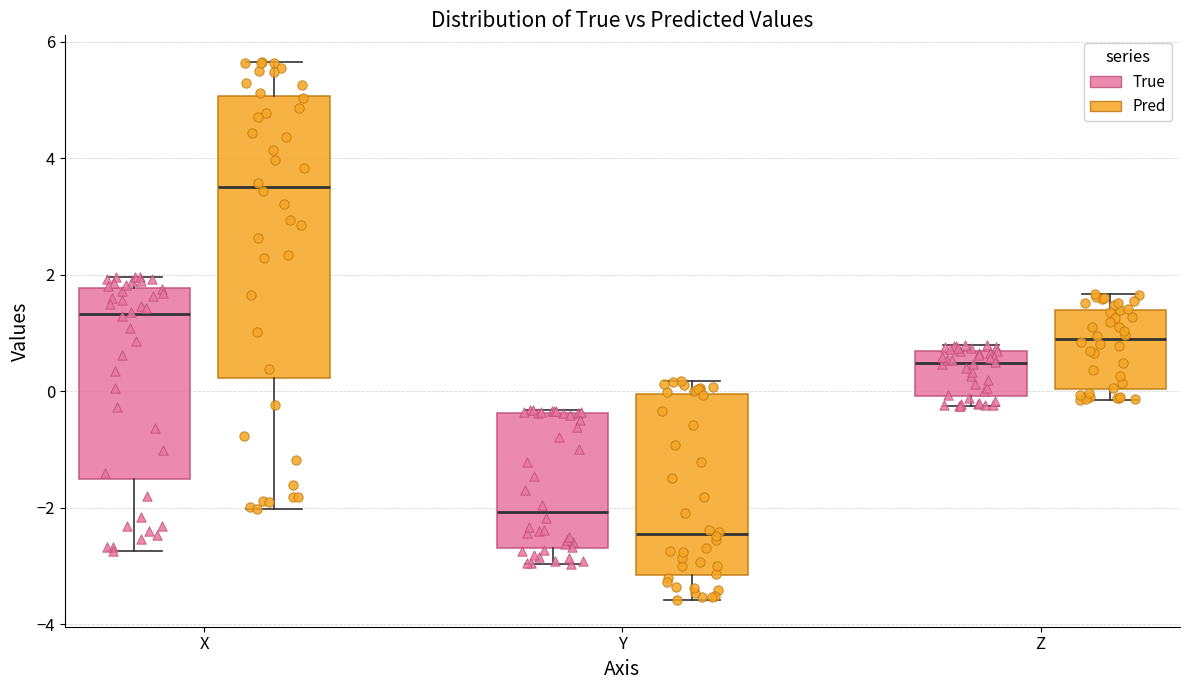

Where does the upper whisker of the box for Y (Pred) end on the y-axis? The values are not printed on the chart, so give them approximately, as read against the axis.

0.2